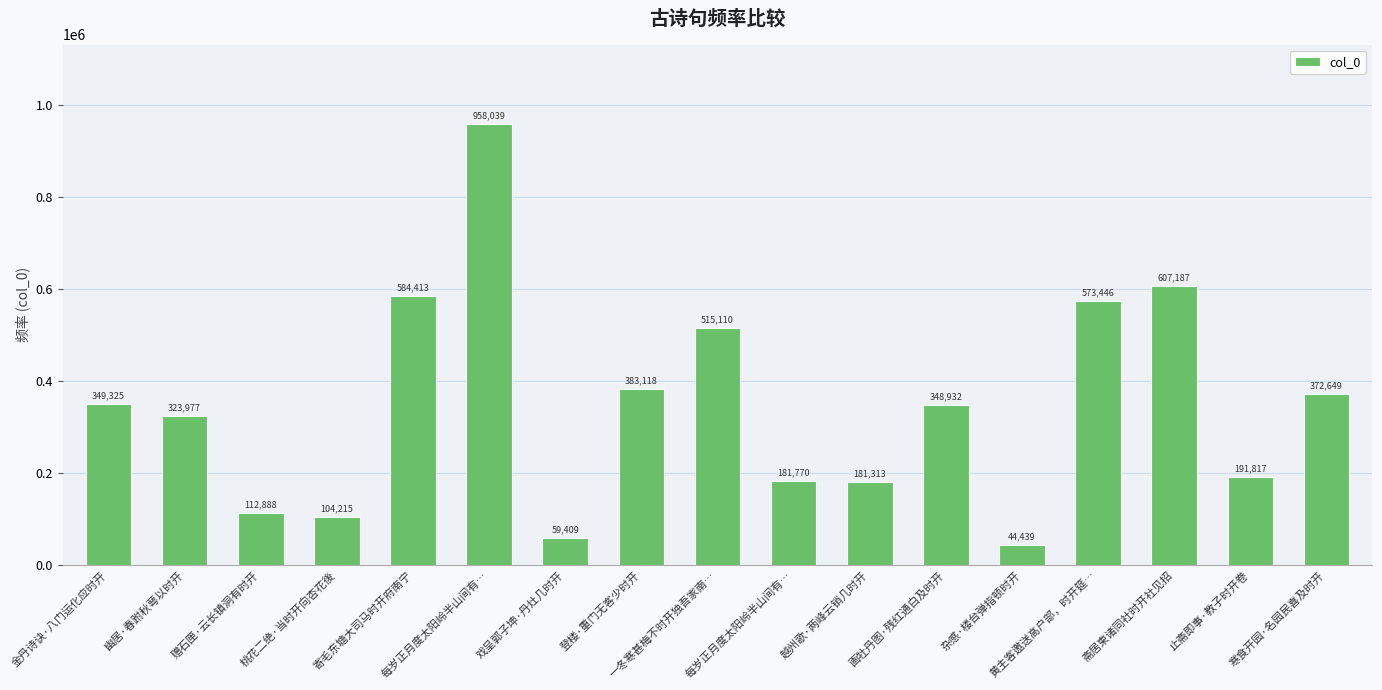

What is the greatest value displayed?

958039